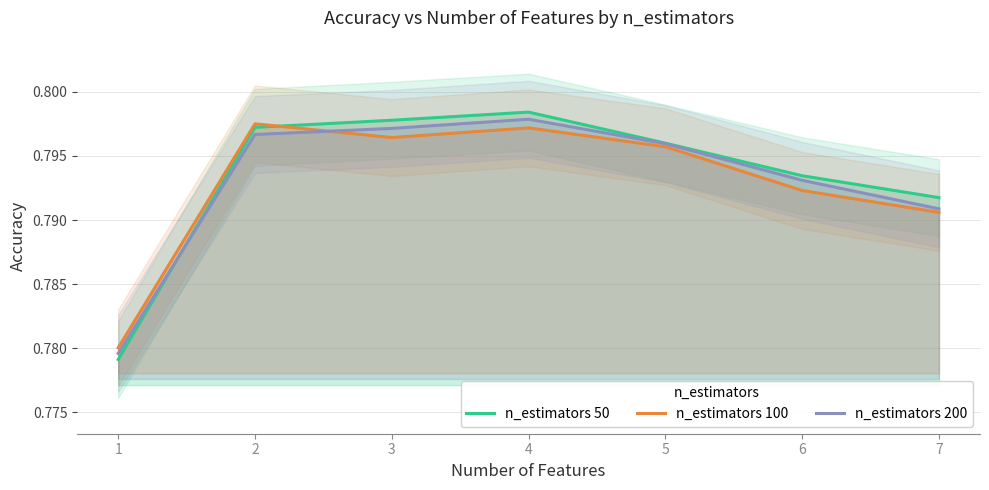

Reading left to right, what are all the values shown in this chart?

n_estimators 50: 1=0.8	2=0.8	3=0.8	4=0.8	5=0.8	6=0.8	7=0.8
n_estimators 100: 1=0.8	2=0.8	3=0.8	4=0.8	5=0.8	6=0.8	7=0.8
n_estimators 200: 1=0.8	2=0.8	3=0.8	4=0.8	5=0.8	6=0.8	7=0.8